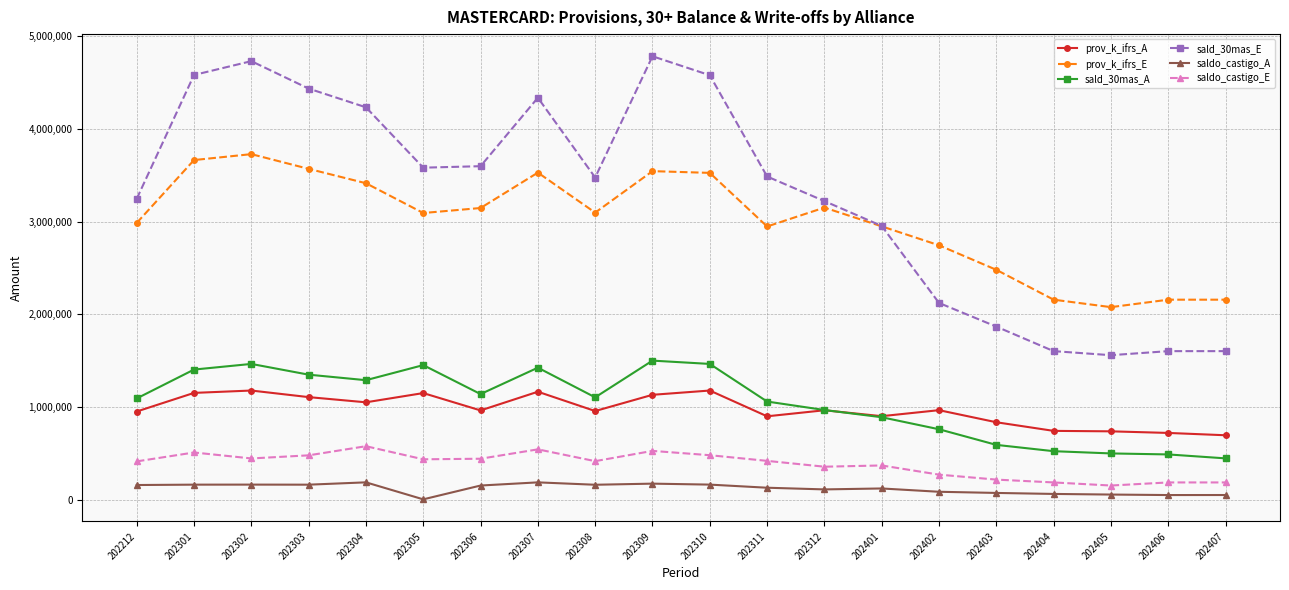

What is the sum of the sald_30mas_E values at 202306 and 202302?

8332347